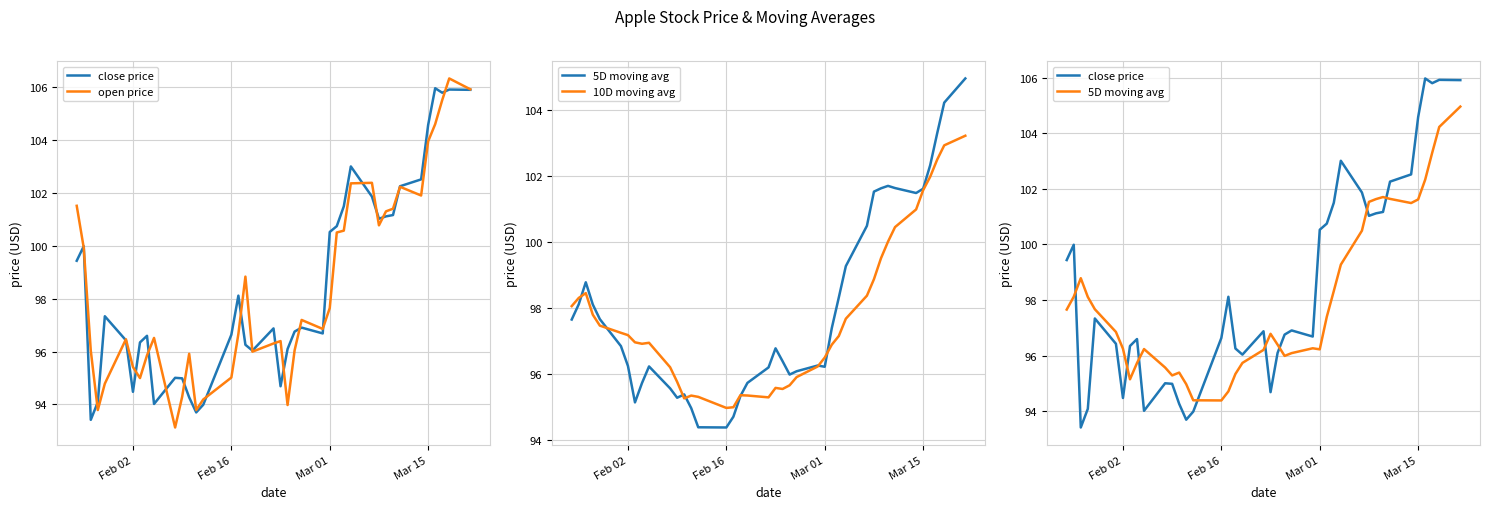

The value of close price at 13 is 41.4. True or false?

False